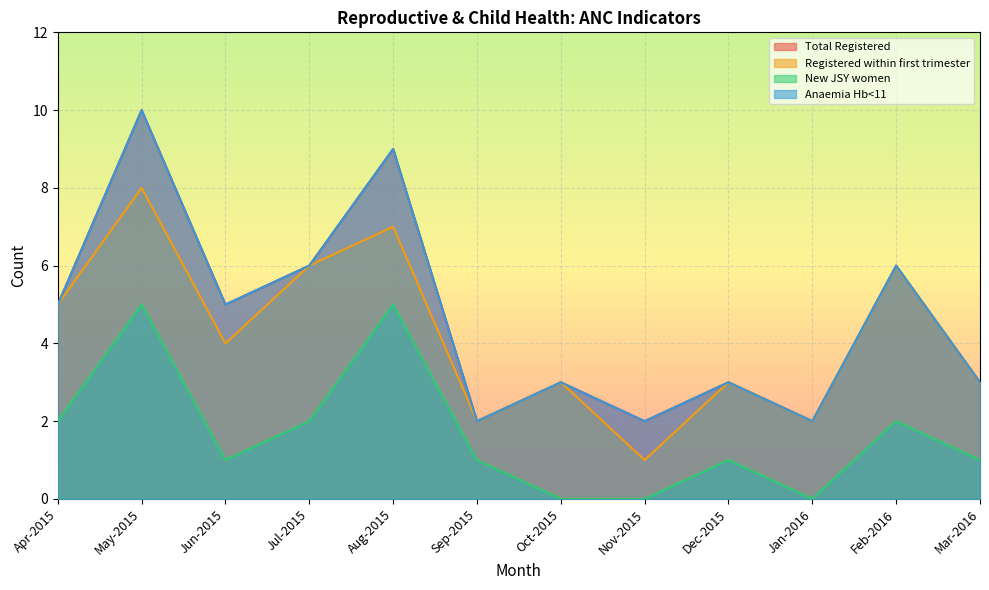

At which category is the sum across all series the highest?

May-2015